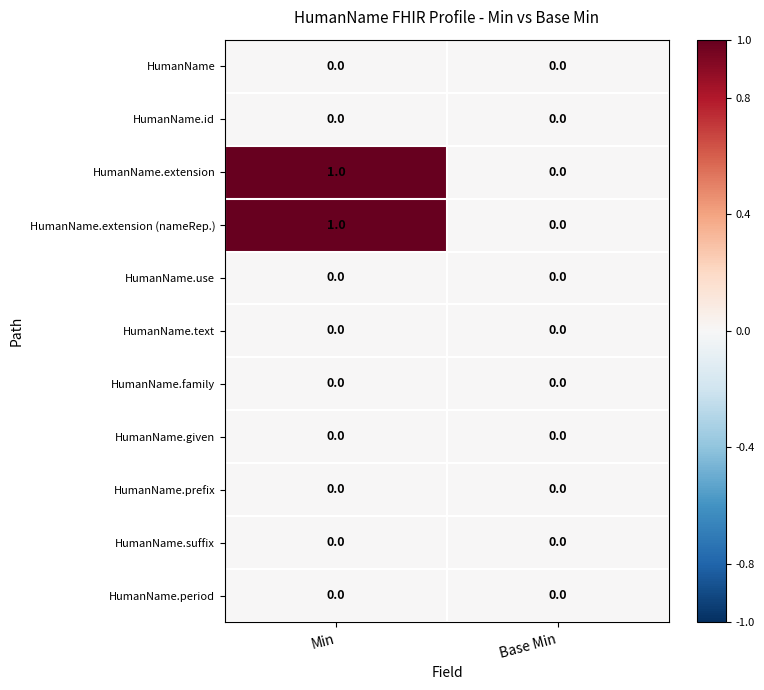

At which category does the chart reach its peak across all series?

Min